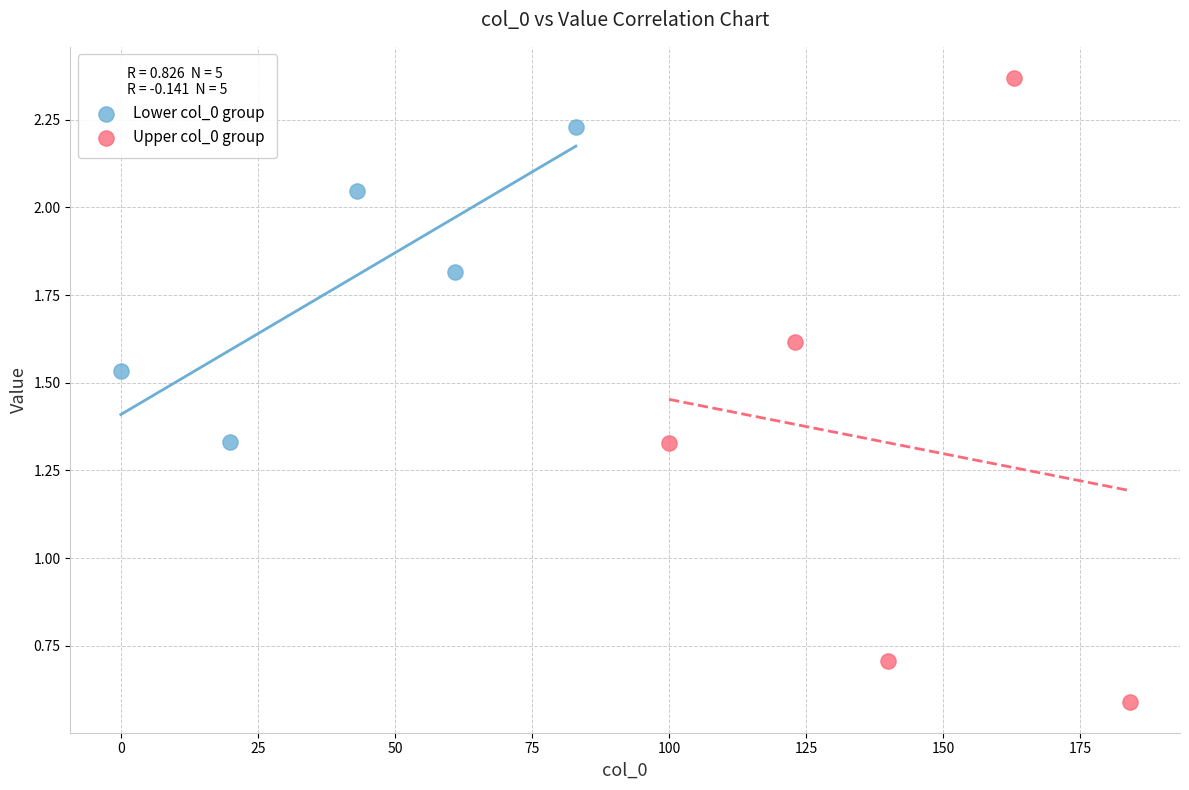

Which series contains the lowest Y value?

Upper col_0 group